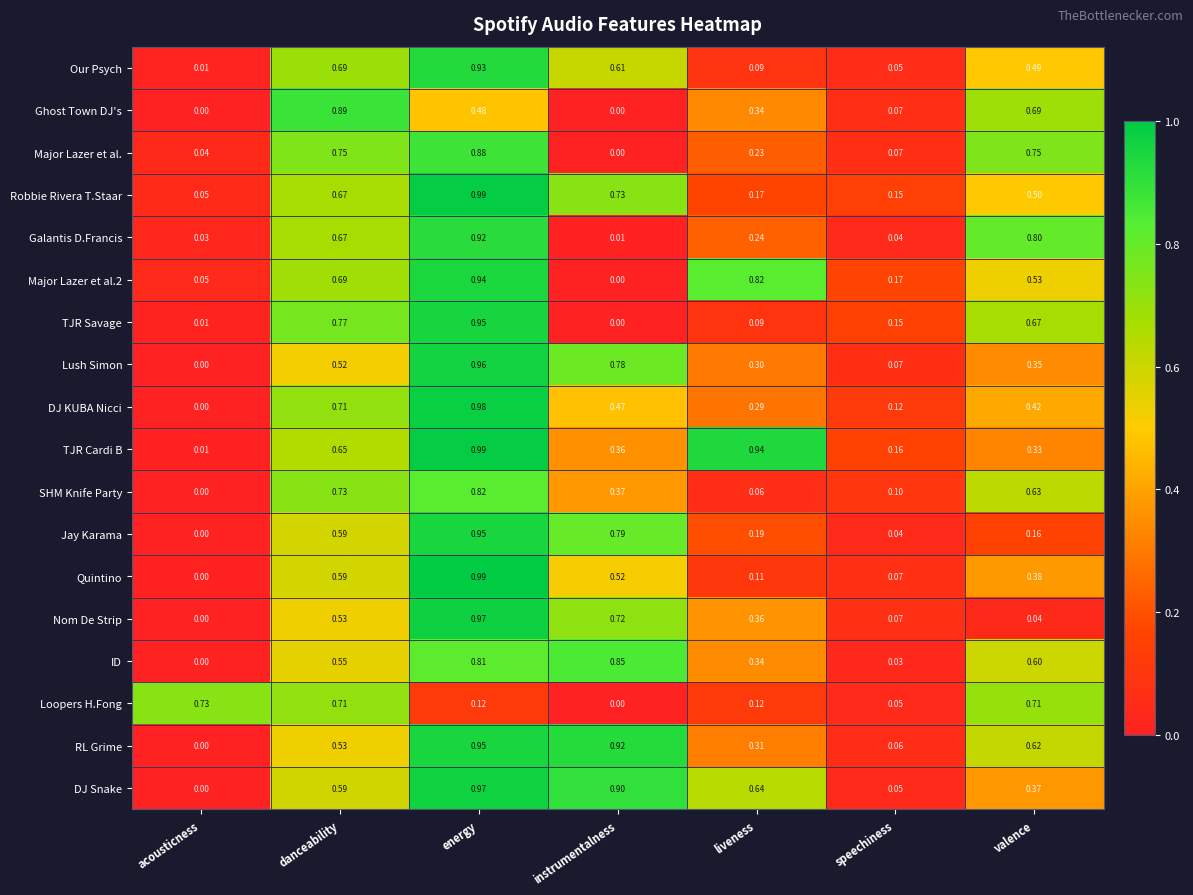

At how many categories does at least one series exceed 0?

7